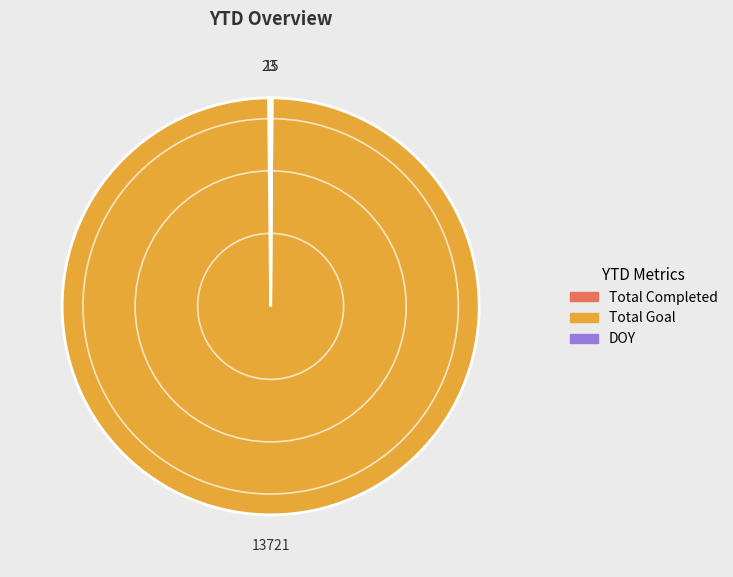

Which slice is the largest?

Total Goal